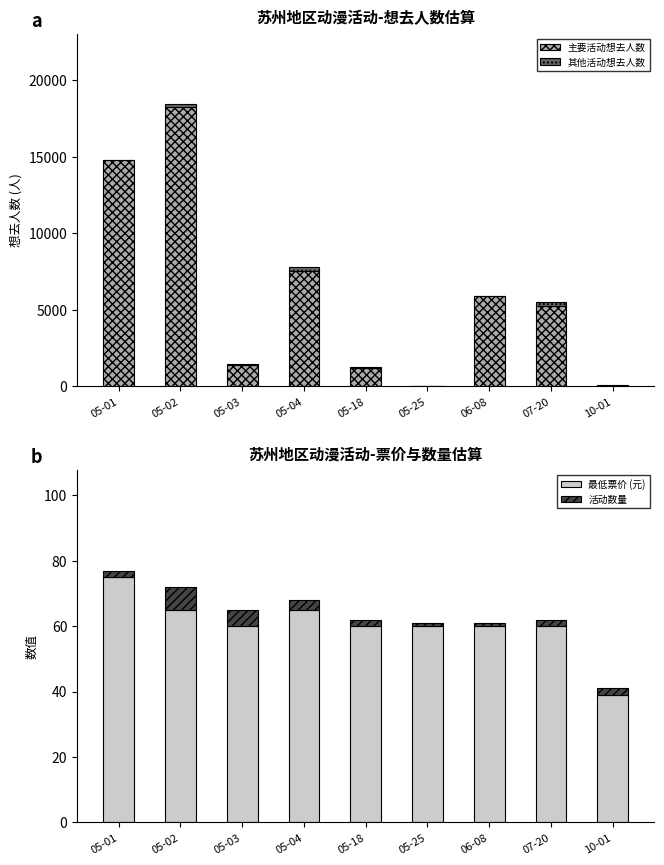

What are all the series names shown in the legend?

主要活动想去人数, 其他活动想去人数, 最低票价 (元), 活动数量